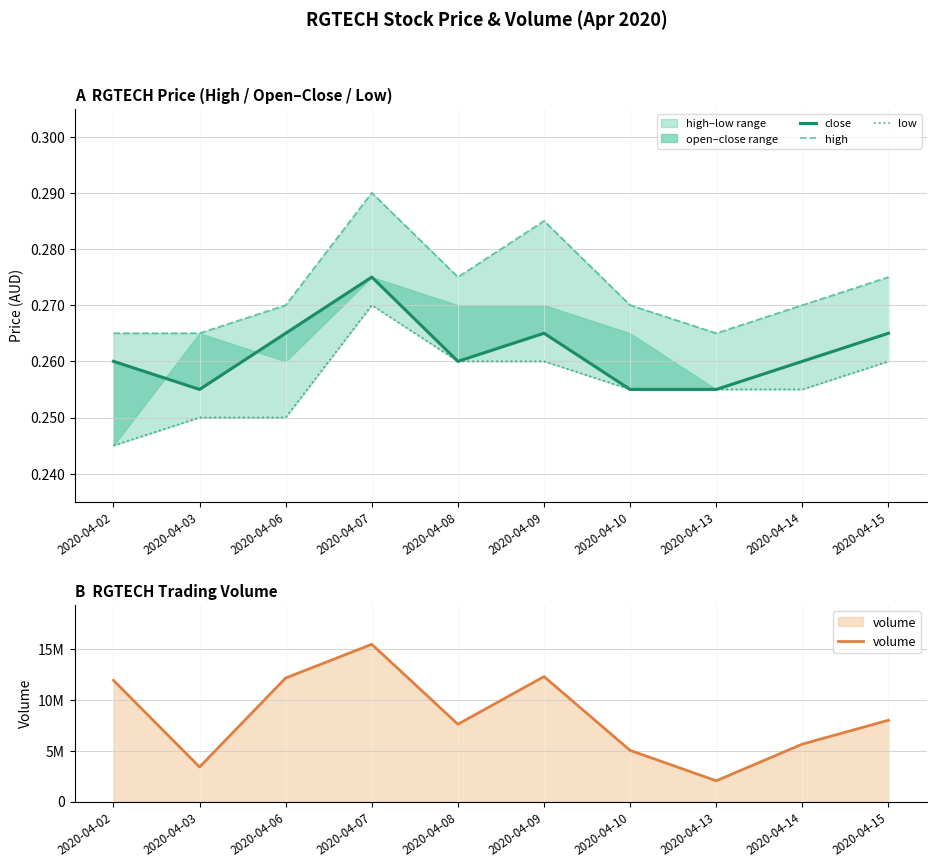

In volume, how many points are lower than both neighbors (excluding endpoints)?

3